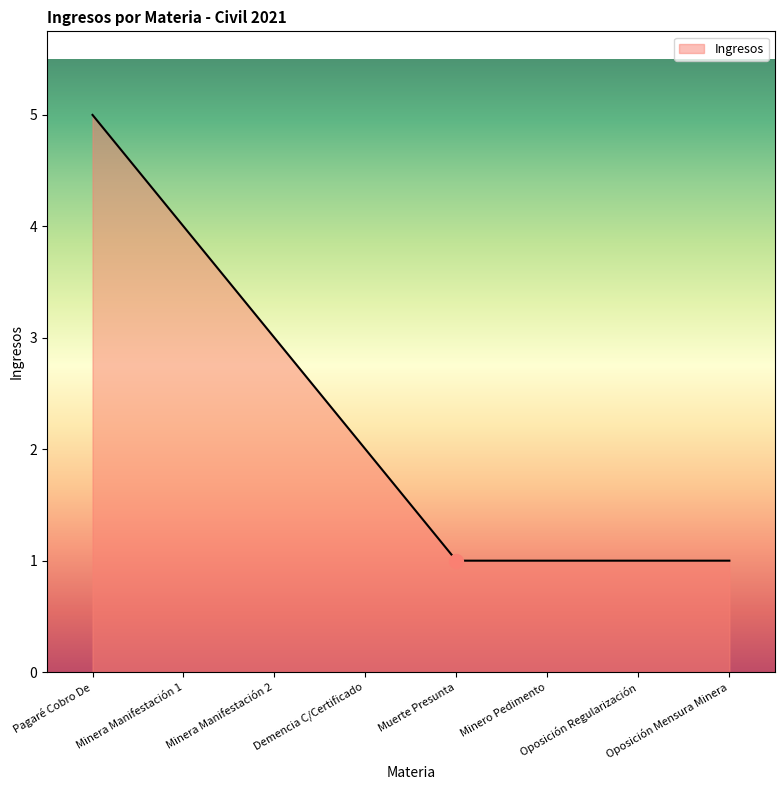

True or false: the data has more than 2 interior local peaks.

False